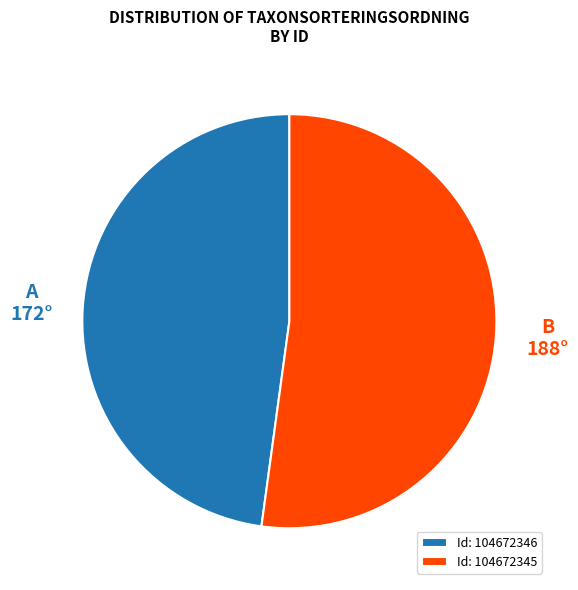

Does any single category account for the majority?

Yes